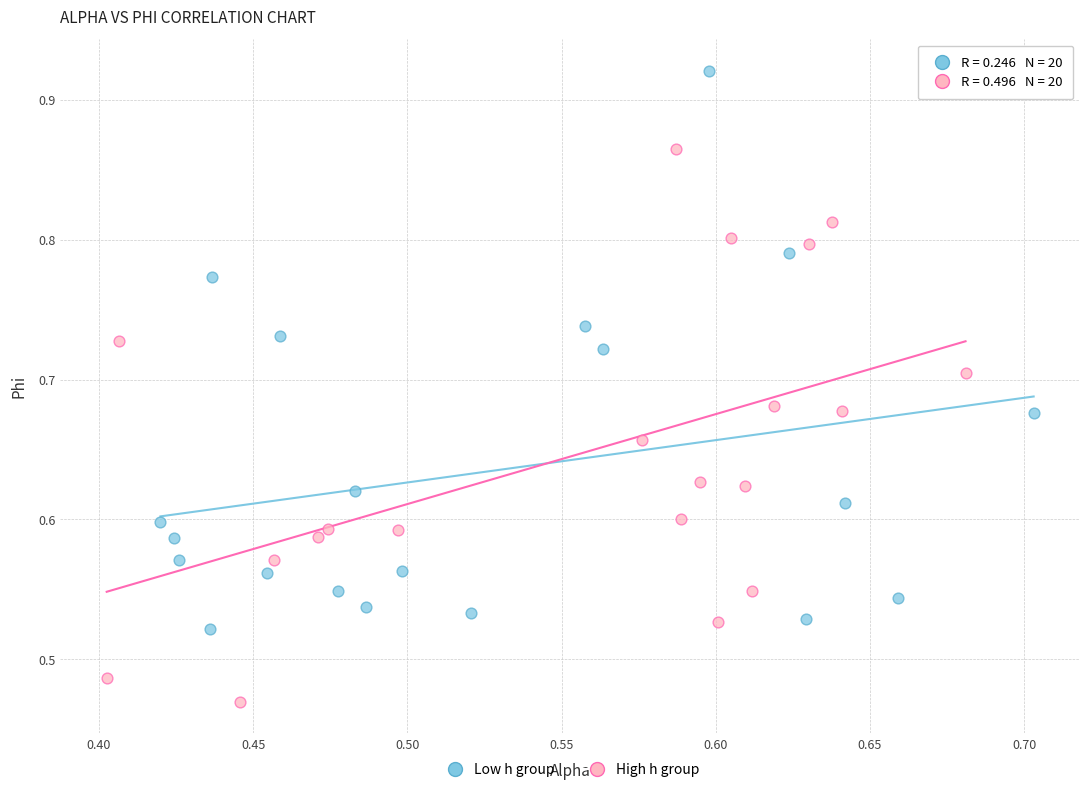

What are all the series names shown in the legend?

Low h group, High h group